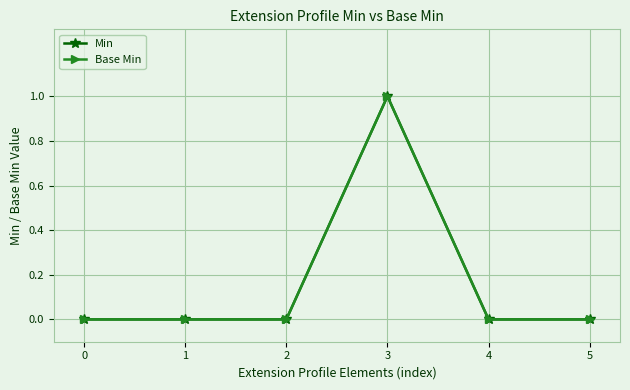

Does the chart have visible grid lines?

Yes